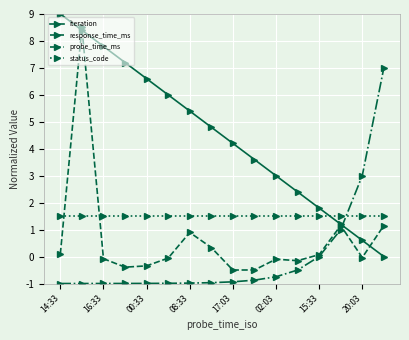

What is the value of the probe_time_ms point at the 10th from the left?

-0.9